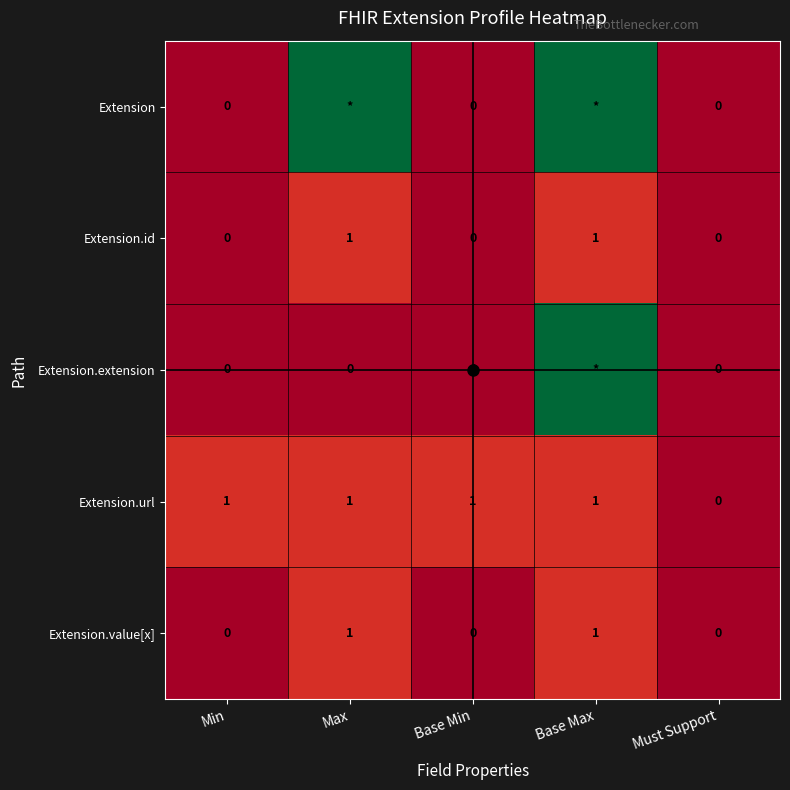

What is the spread (max minus min) of values at Min?

1